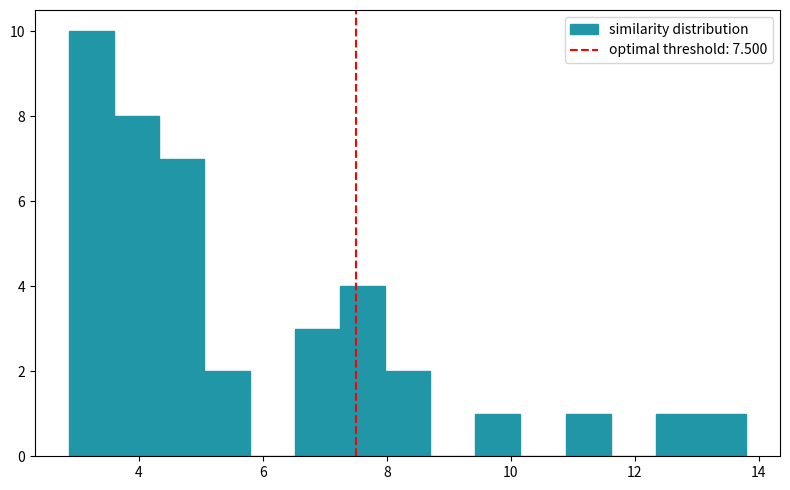

Around what value on the x-axis is the tallest bar? Give the approximate position of its centre, as read against the axis.

3.2